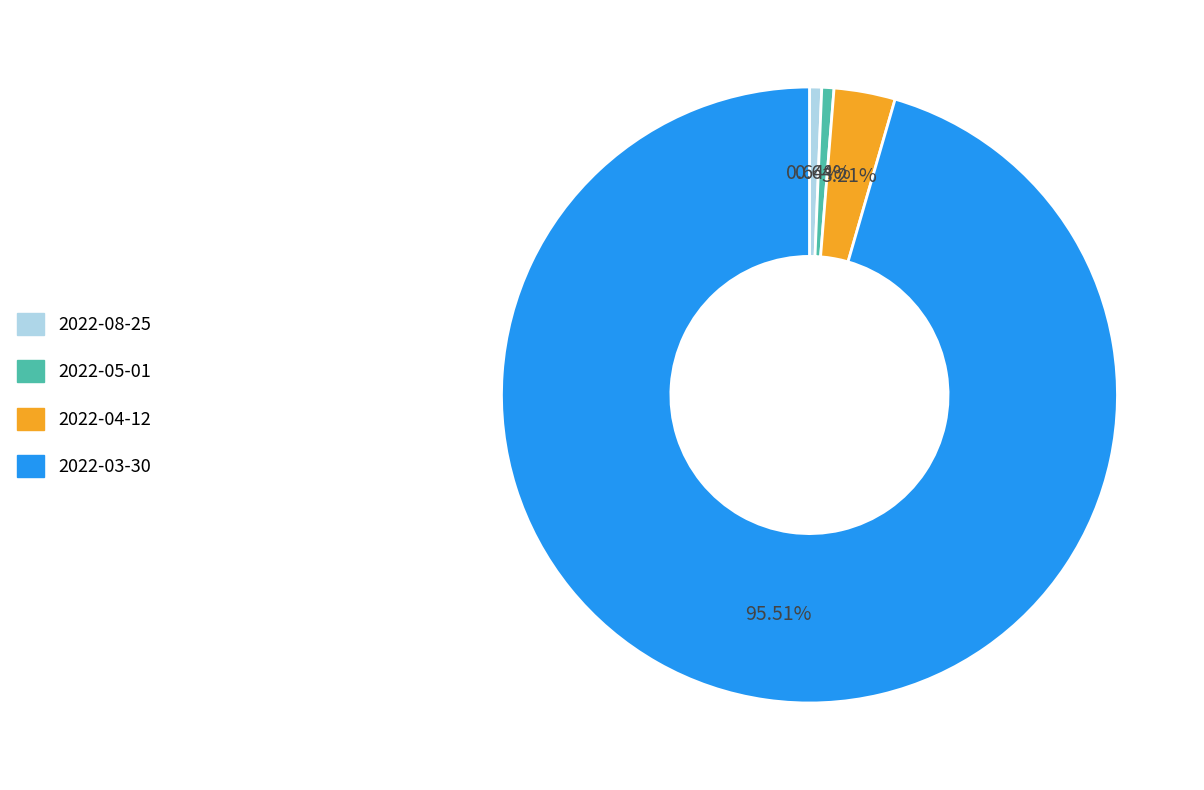

Do 2022-03-30 and 2022-05-01 together represent more than half of the pie?

Yes